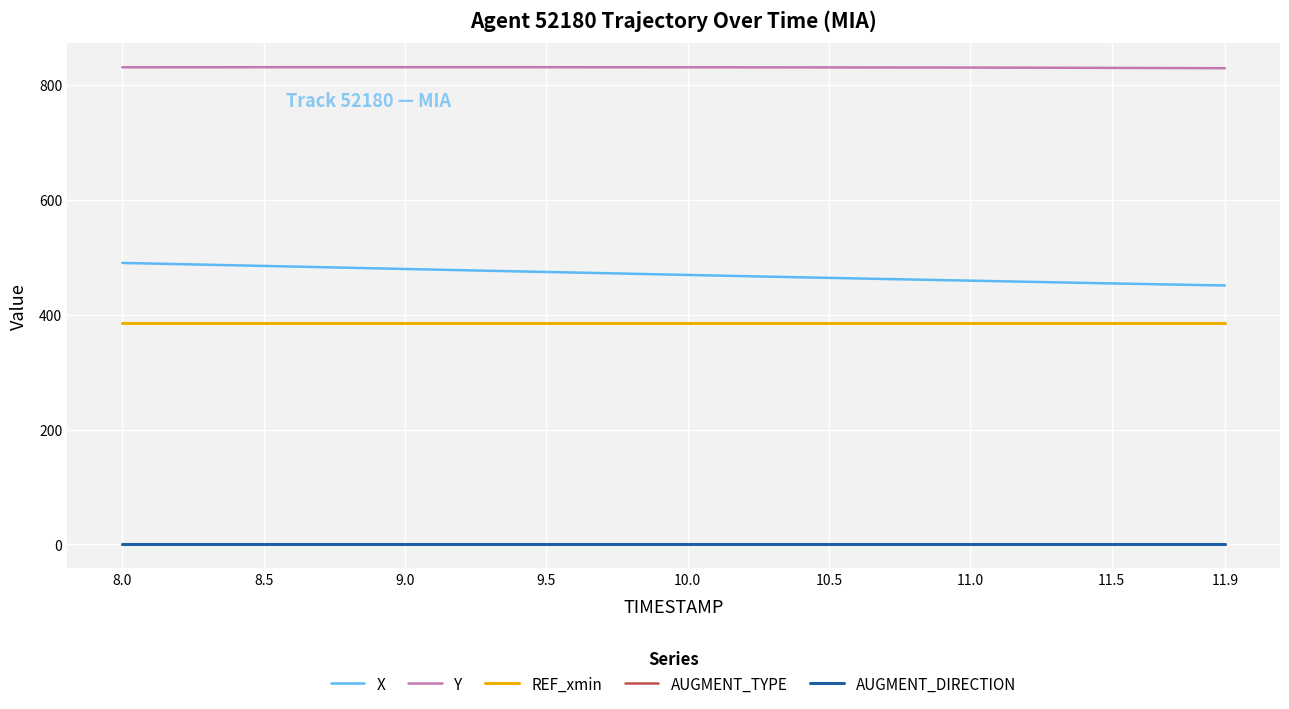

True or false: X and AUGMENT_TYPE cross at least once.

False